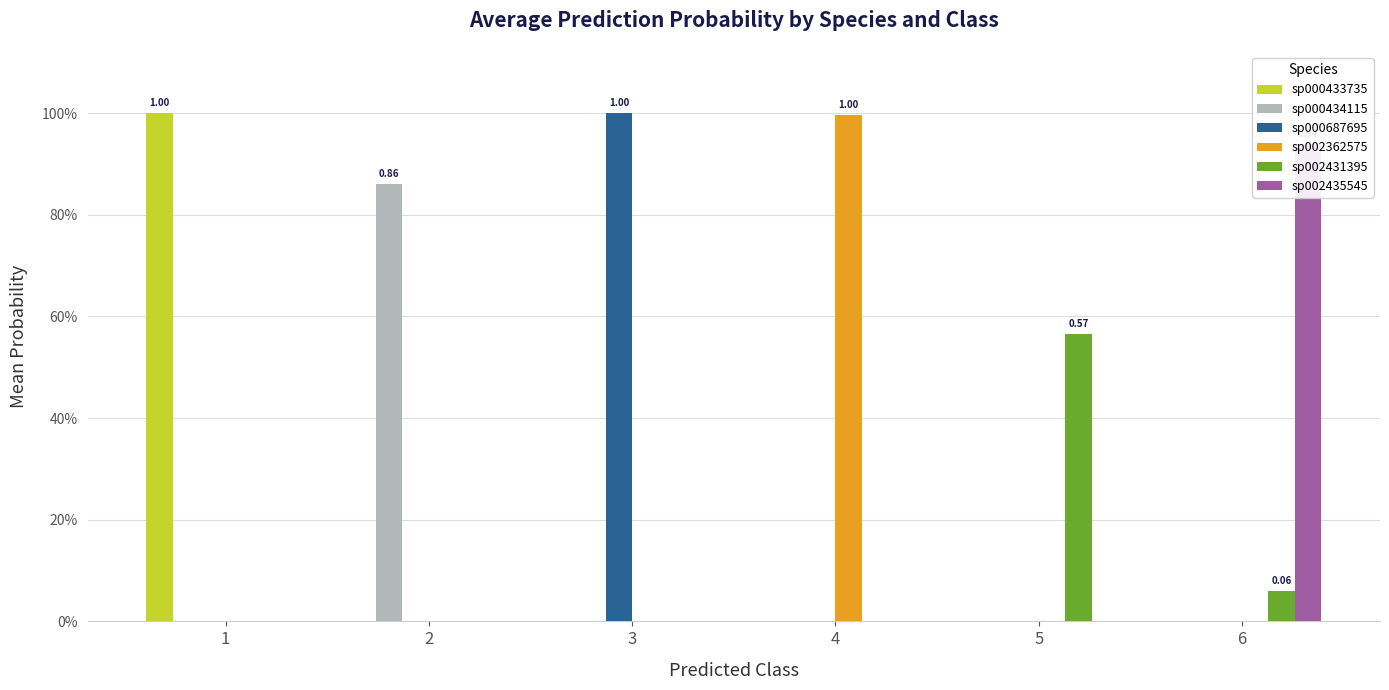

Between 3 and 6, which is larger?

3